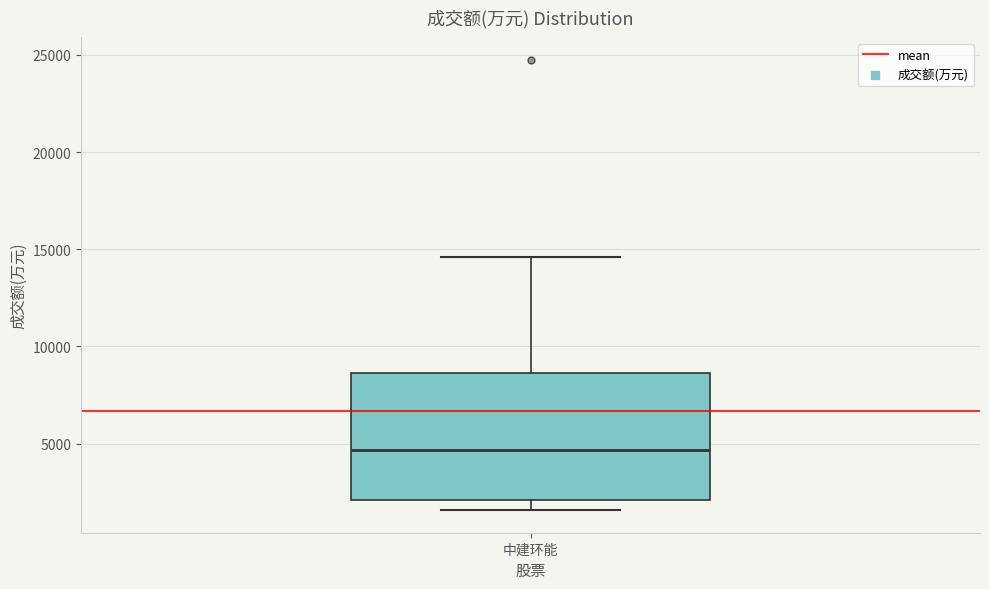

Where is the upper edge of the box for 中建环能 on the y-axis? The values are not printed on the chart, so give them approximately, as read against the axis.

8500